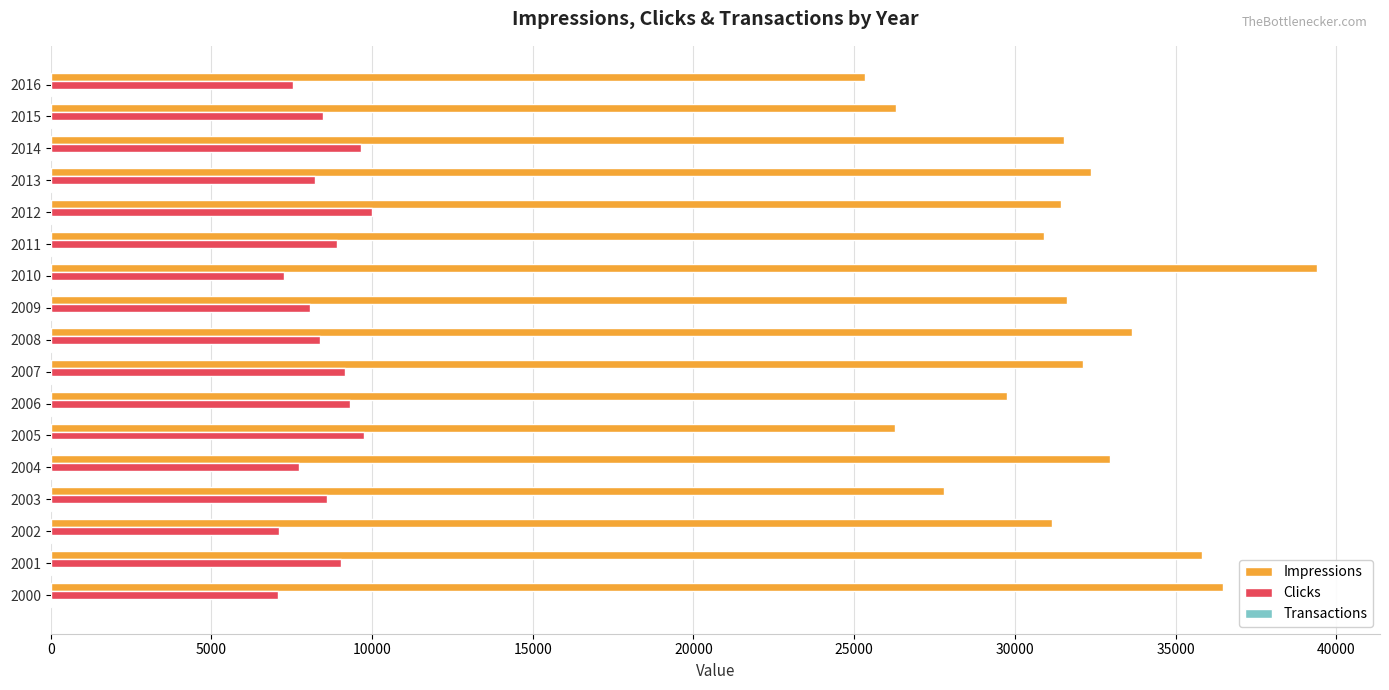

True or false: Clicks has a value of 7079 at 2000.

True